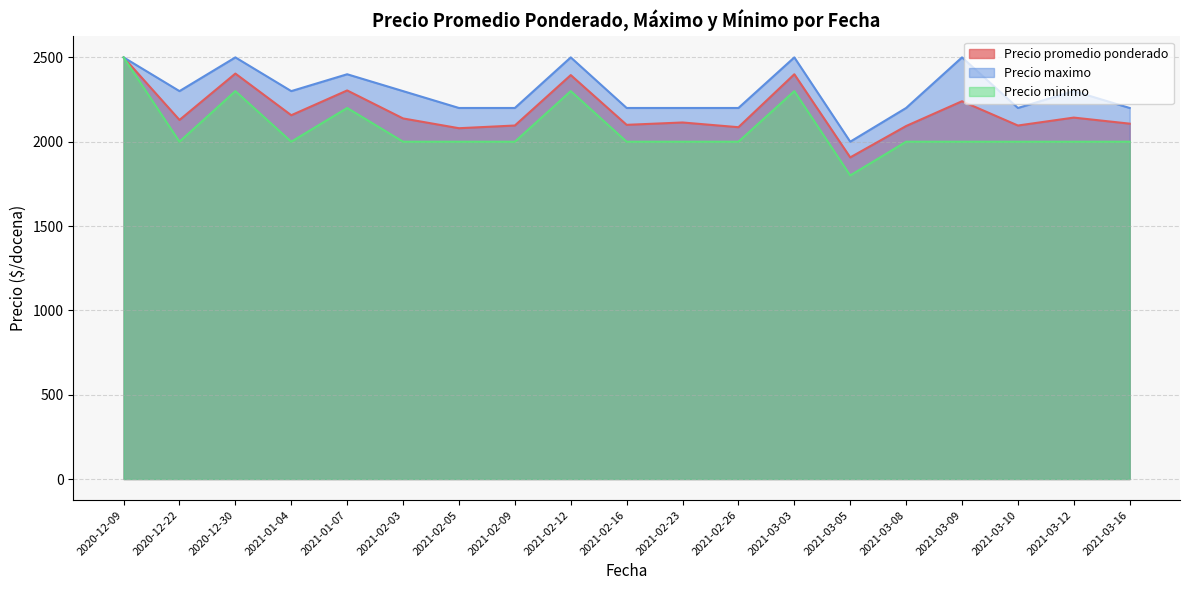

What is the maximum value for Precio minimo?

2500